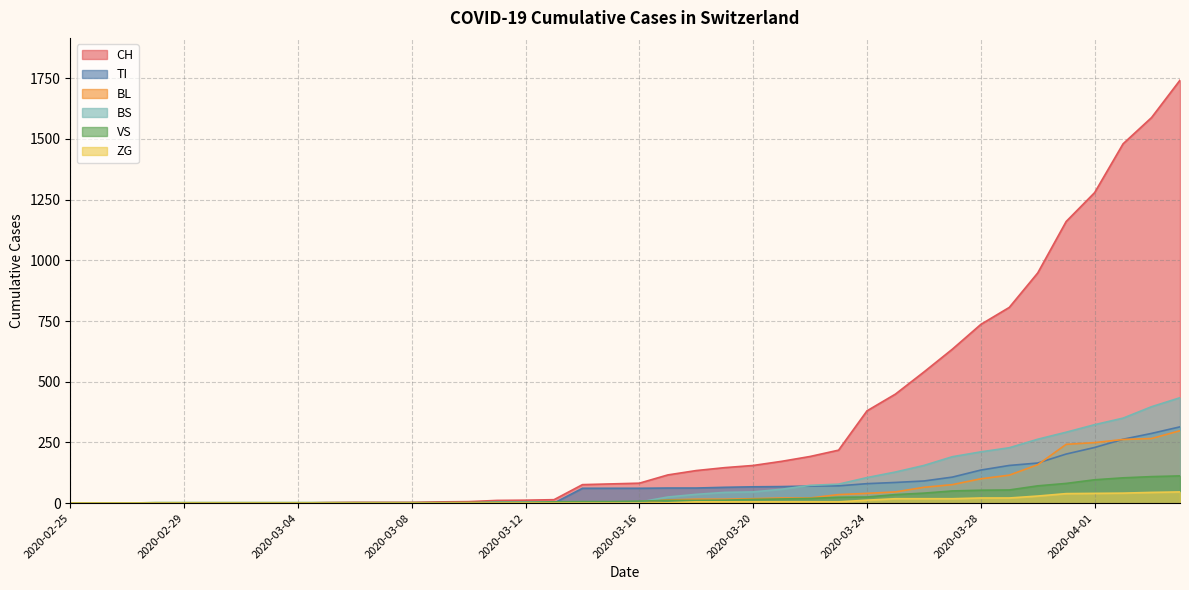

Which series has the largest total across all categories?

CH